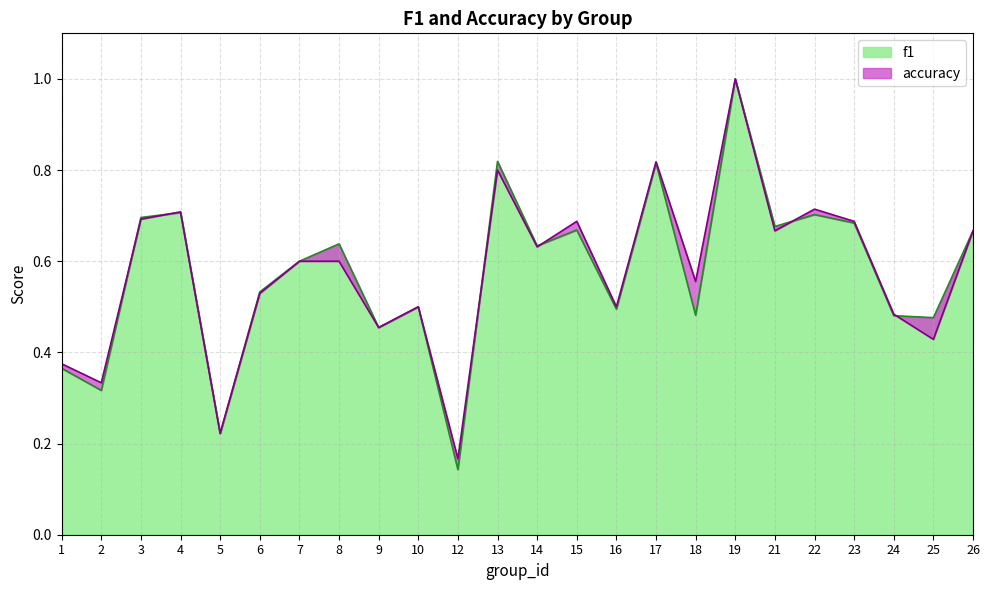

How many intersections are there between accuracy and f1?

6